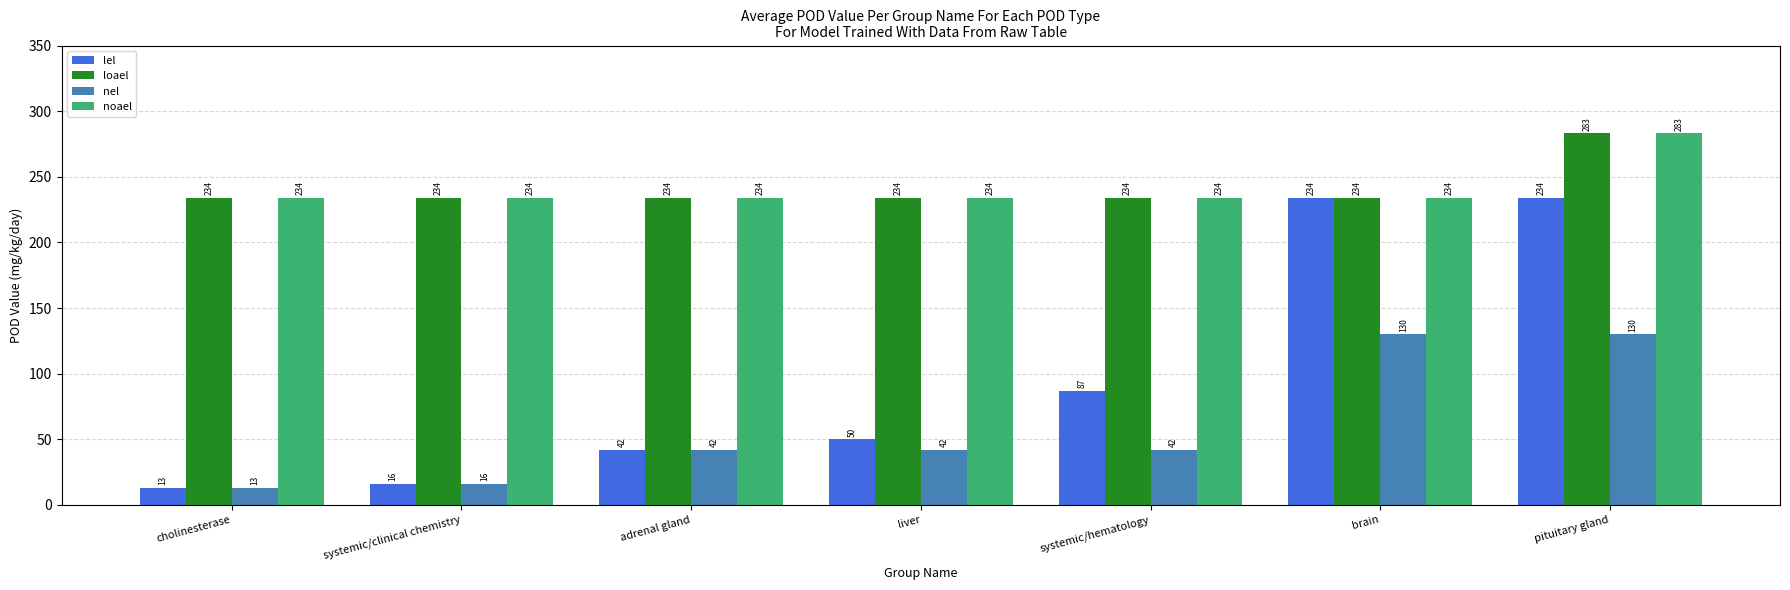

Is it true that loael equals 234 at liver?

True